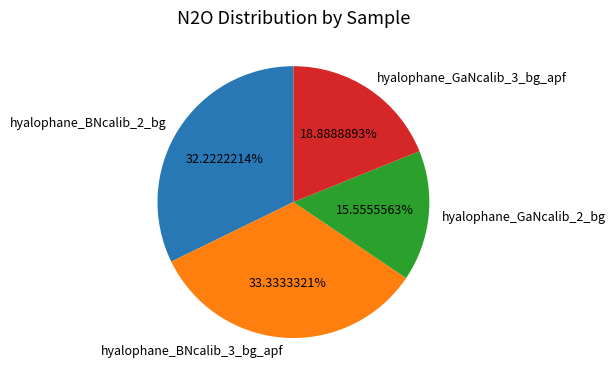

Rank the categories by value from highest to lowest.

hyalophane_BNcalib_3_bg_apf, hyalophane_BNcalib_2_bg, hyalophane_GaNcalib_3_bg_apf, hyalophane_GaNcalib_2_bg